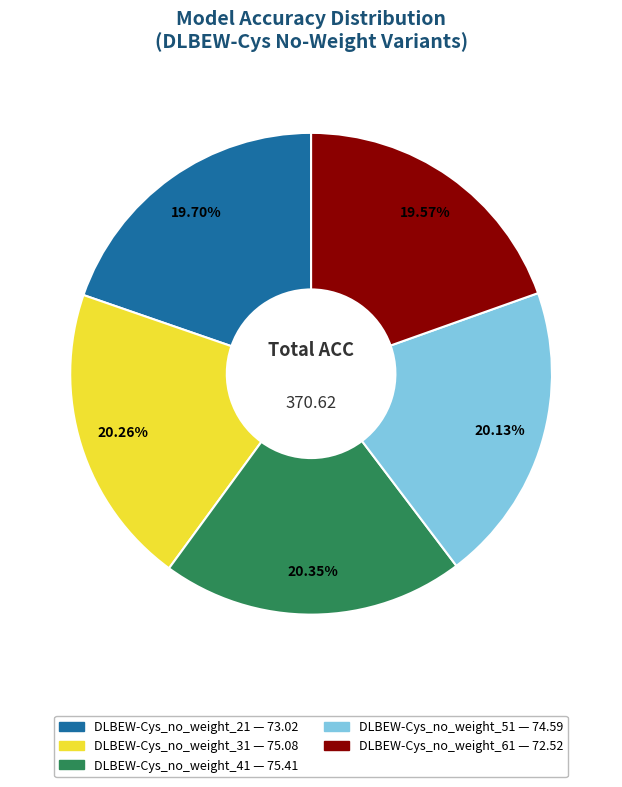

To the nearest percent, what is the difference between the largest and smallest slice percentages?

1%